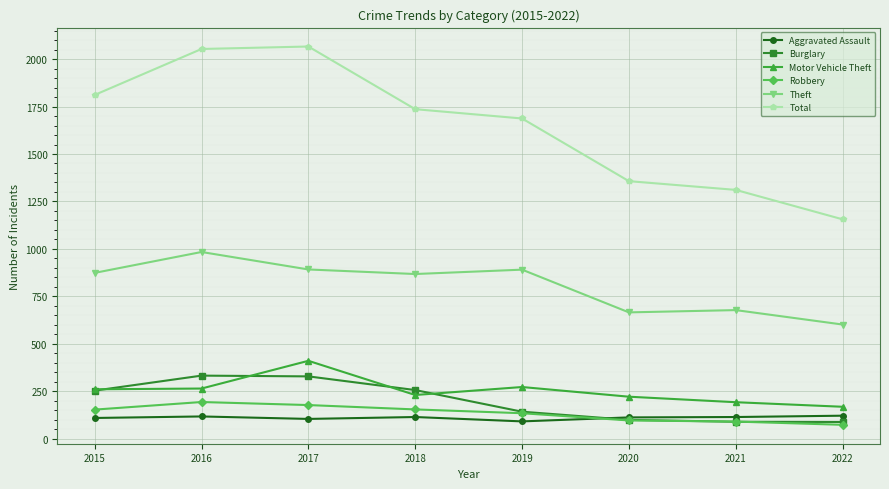

True or false: Total and Burglary cross at least once.

False